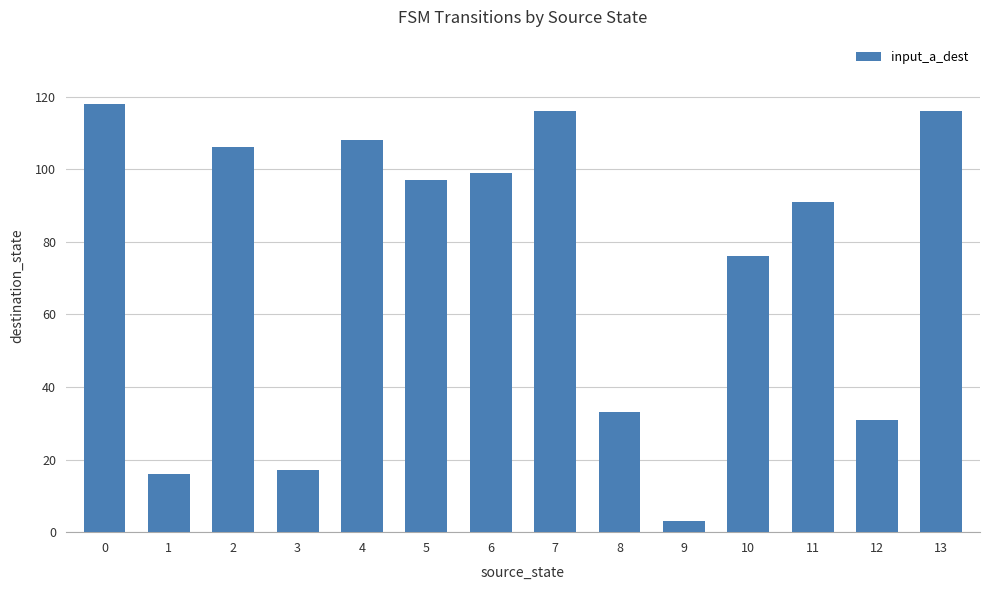

Which has a higher value, 12 or 10?

10